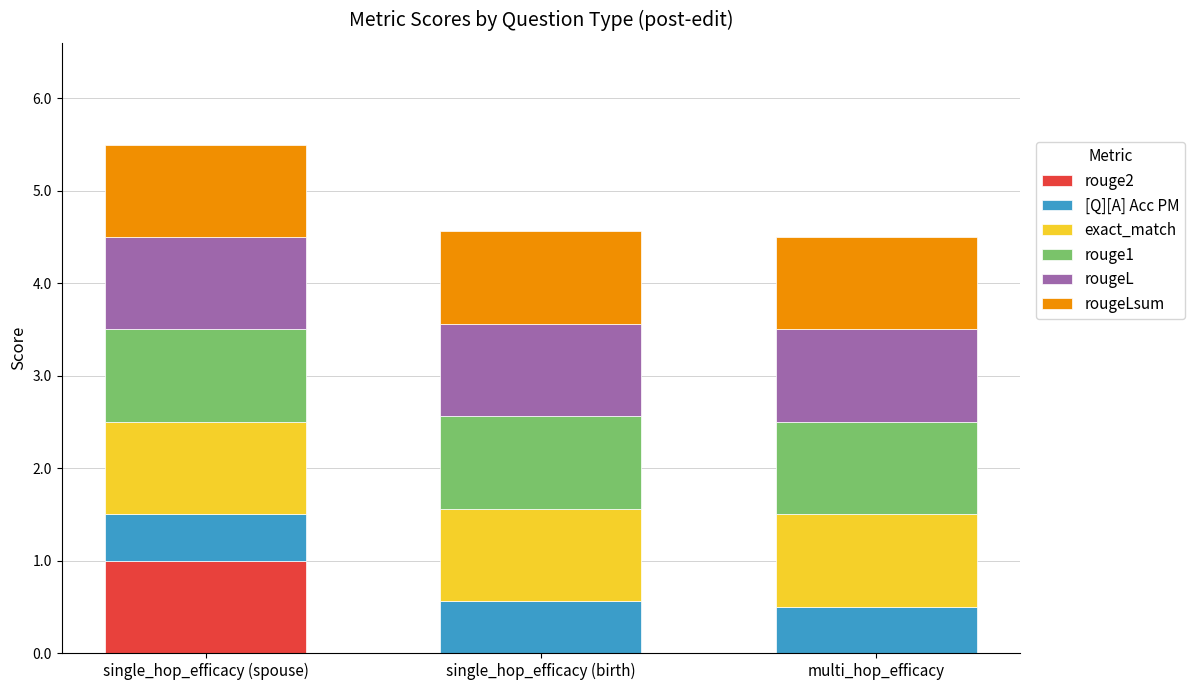

What is the total value across all series at single_hop_efficacy (birth)?

4.6